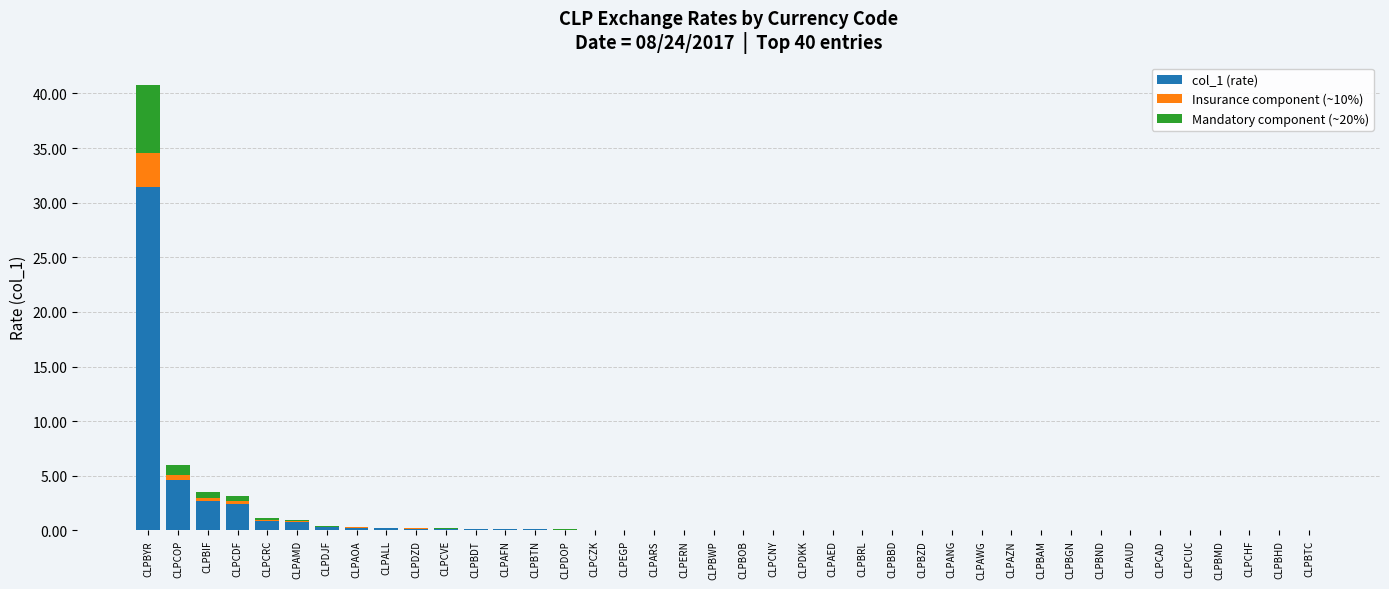

The col_1 (rate) series shows 0.0 at CLPCAD. True or false?

True